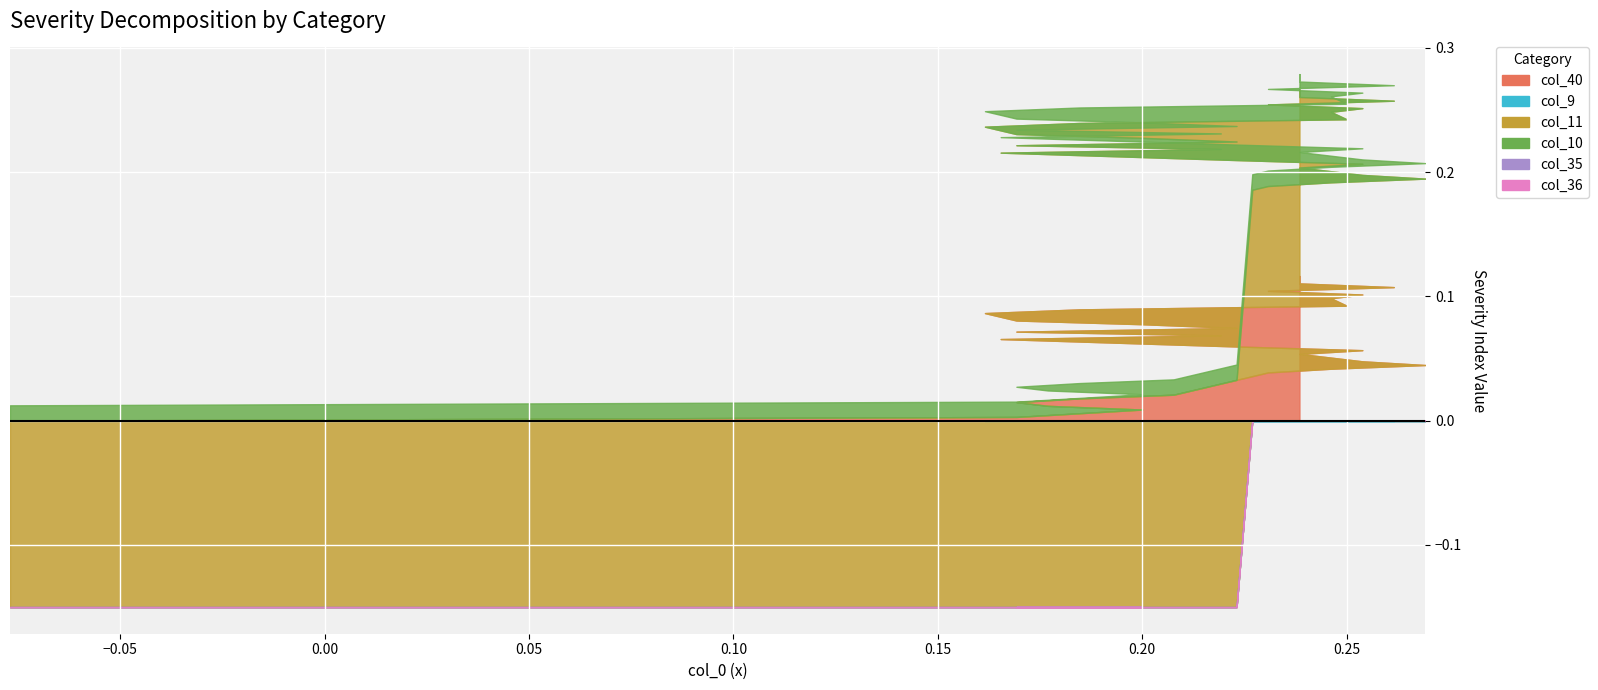

True or false: col_9 has more than 1 points higher than both neighbors.

False